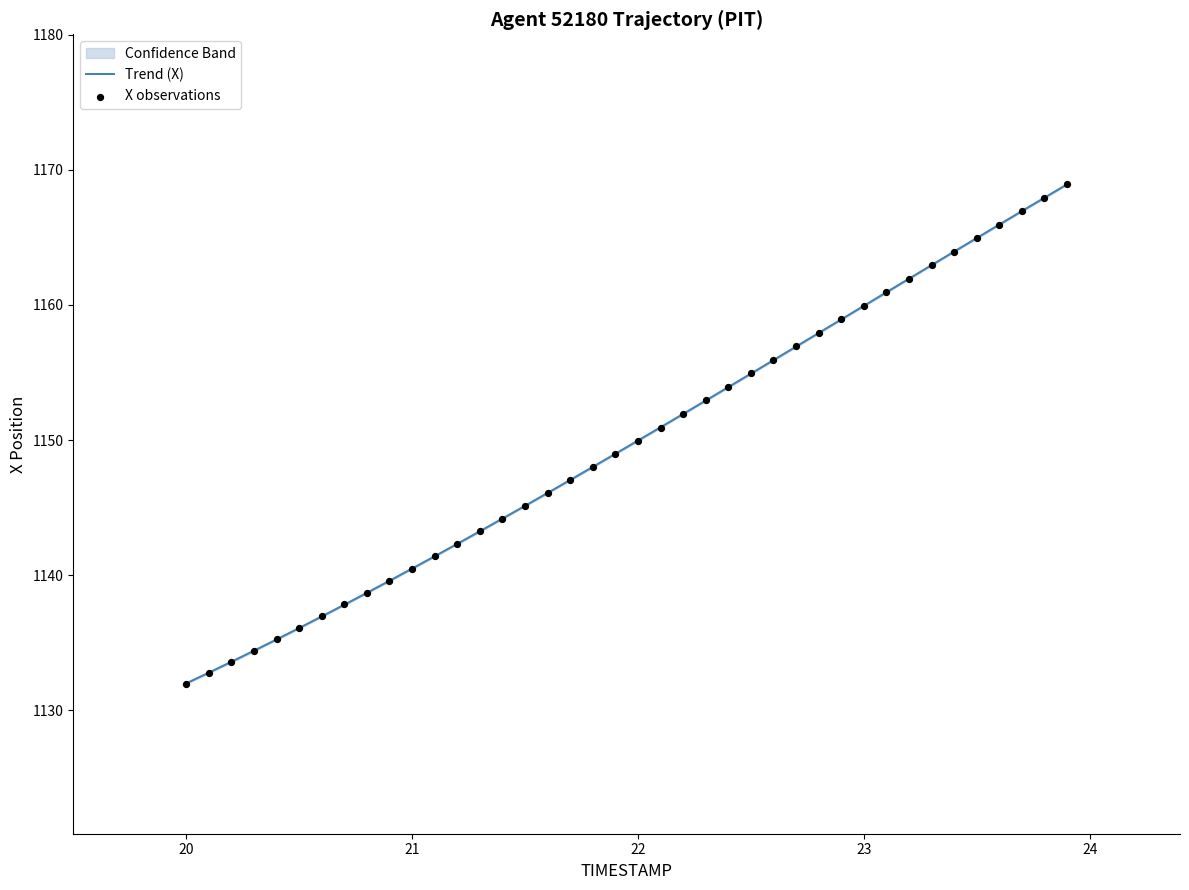

The Trend (X) series shows 2021.6 at 23. True or false?

False